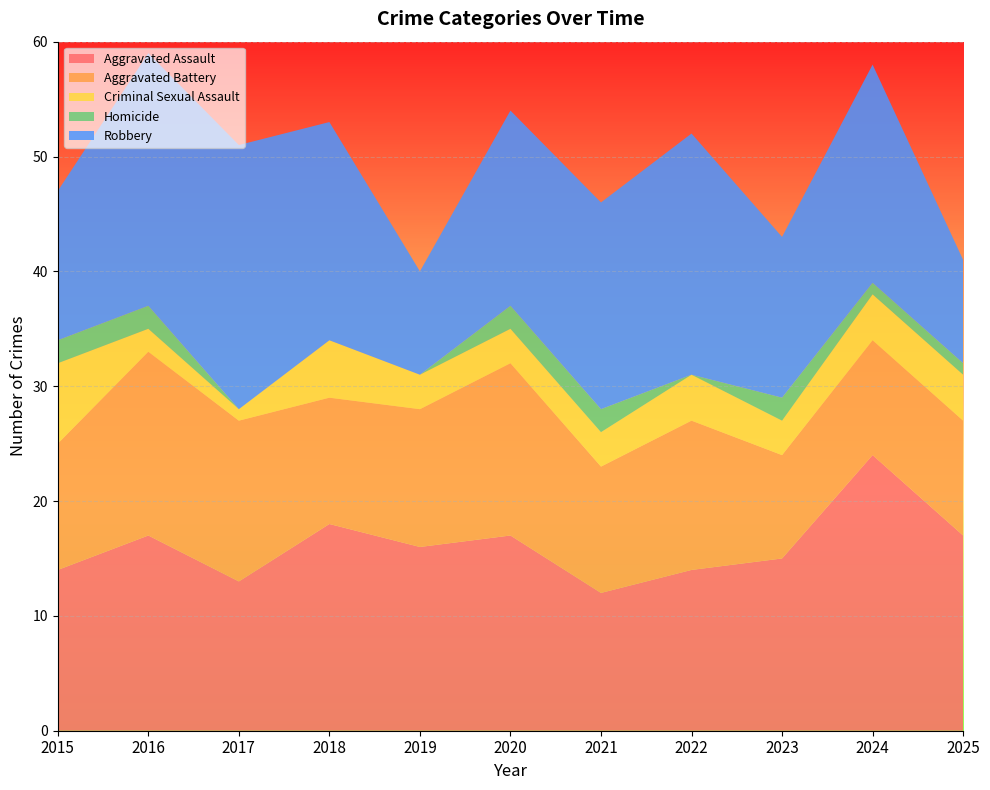

Reading left to right, extract all data points from this chart.

Aggravated Assault: 2015=14	2016=17	2017=13	2018=18	2019=16	2020=17	2021=12	2022=14	2023=15	2024=24	2025=17
Aggravated Battery: 2015=11	2016=16	2017=14	2018=11	2019=12	2020=15	2021=11	2022=13	2023=9	2024=10	2025=10
Criminal Sexual Assault: 2015=7	2016=2	2017=1	2018=5	2019=3	2020=3	2021=3	2022=4	2023=3	2024=4	2025=4
Homicide: 2015=2	2016=2	2017=0	2018=0	2019=0	2020=2	2021=2	2022=0	2023=2	2024=1	2025=1
Robbery: 2015=13	2016=22	2017=23	2018=19	2019=9	2020=17	2021=18	2022=21	2023=14	2024=19	2025=9